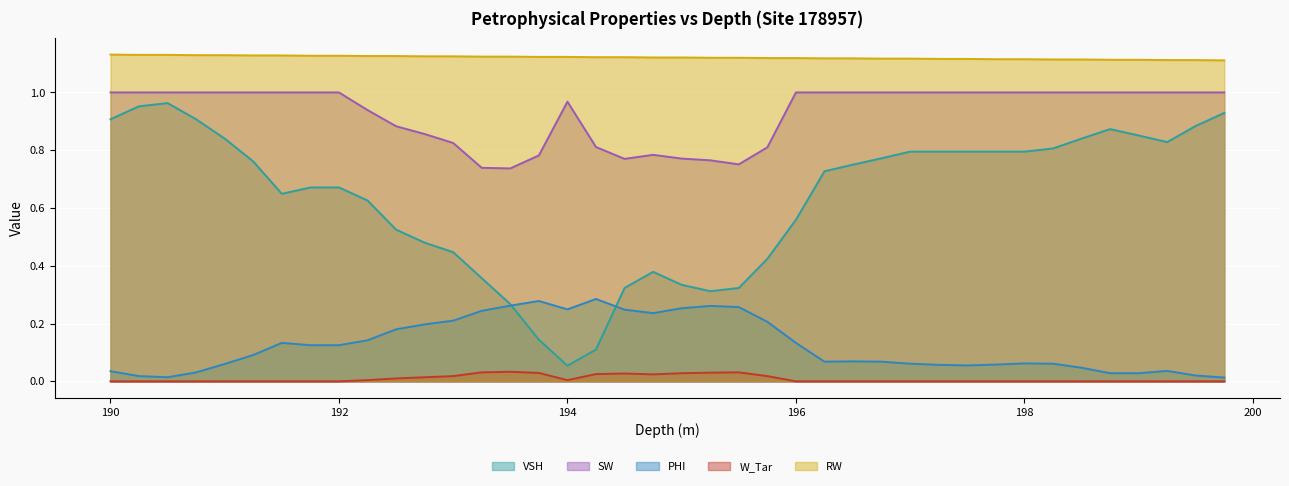

What is the greatest value displayed?

1.1